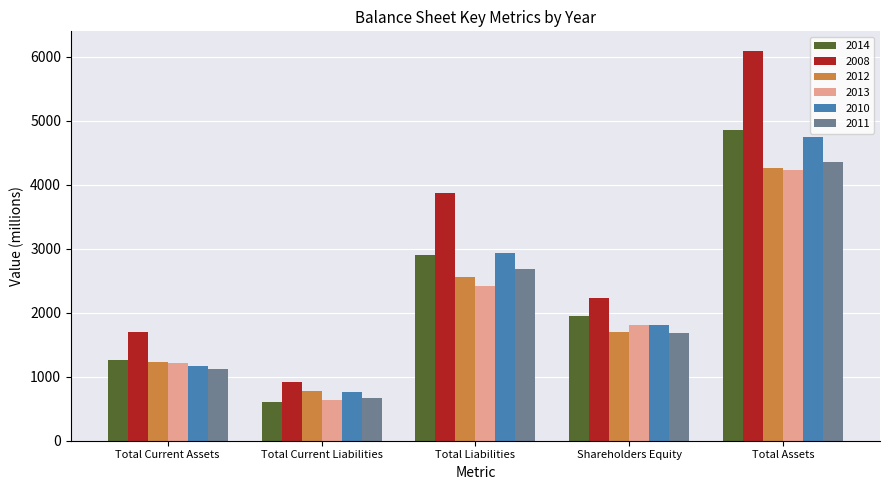

What position from the left is Total Assets?

5